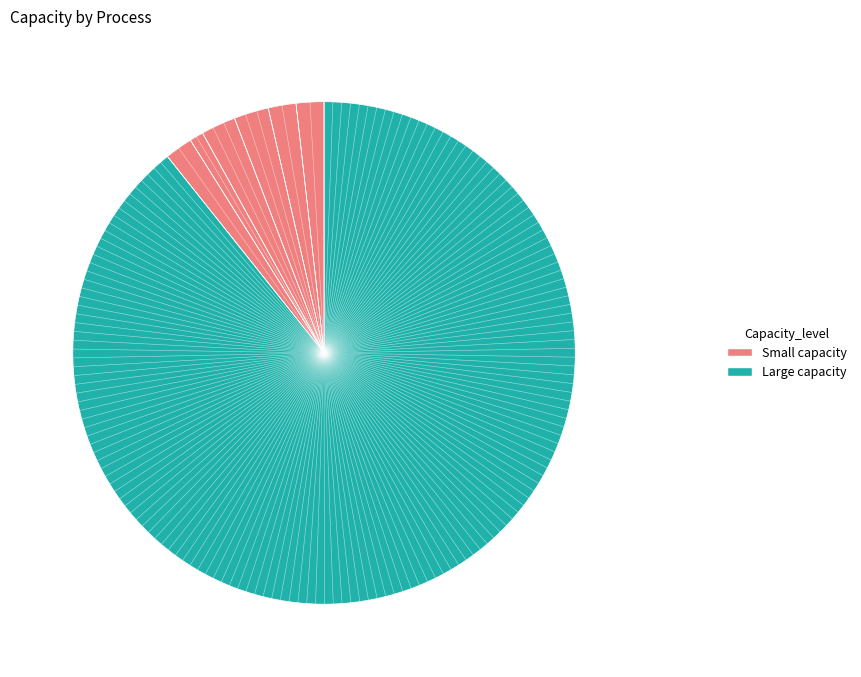

How many segments does this pie chart have?

7